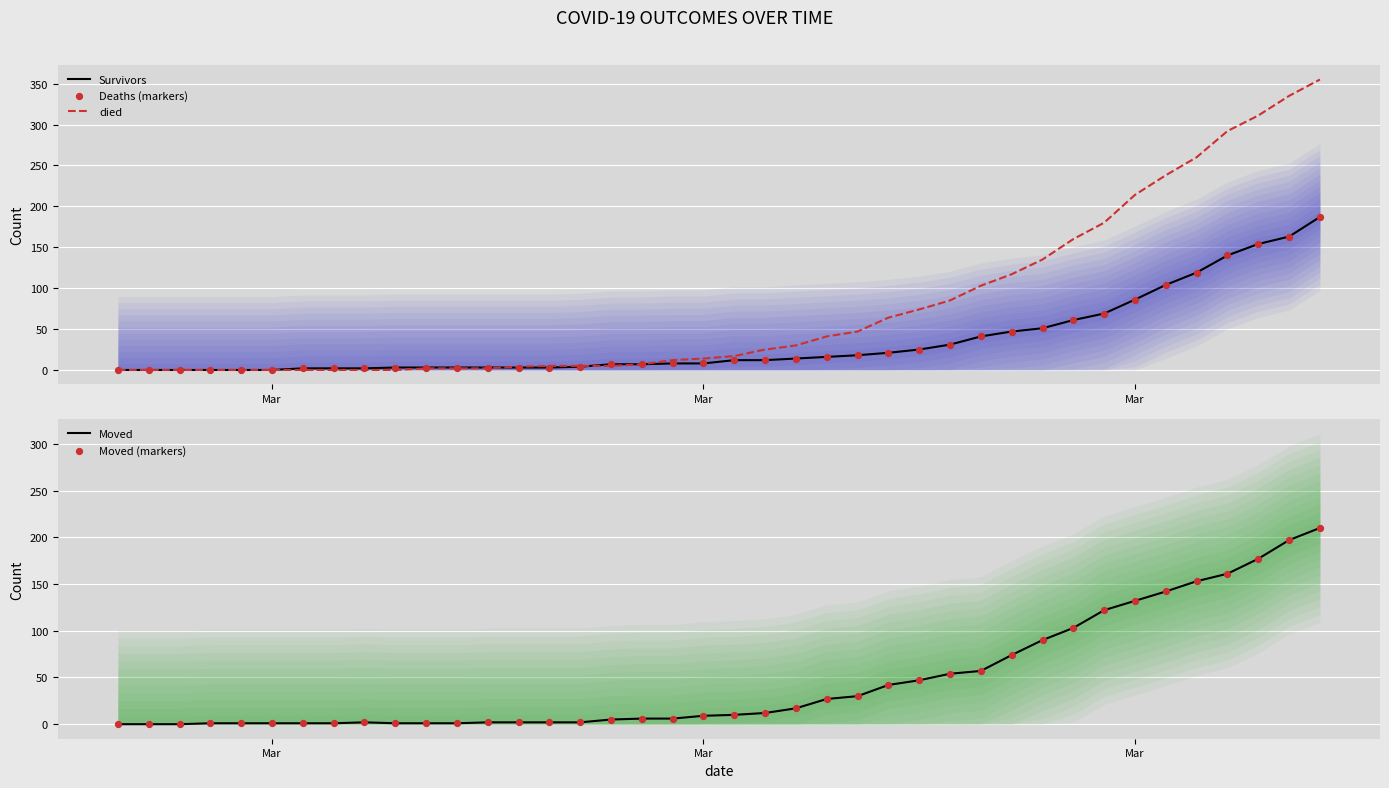

Which series has the widest spread of Y values?

died